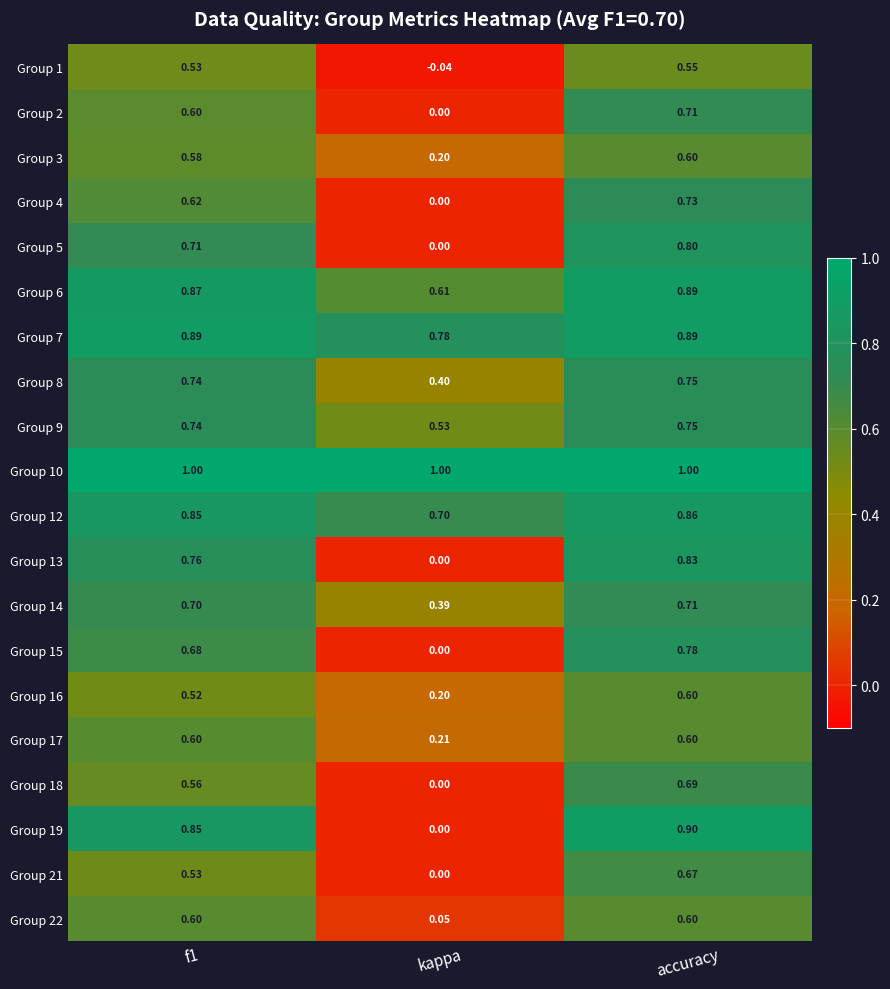

Which series has the largest total across all categories?

Group 10